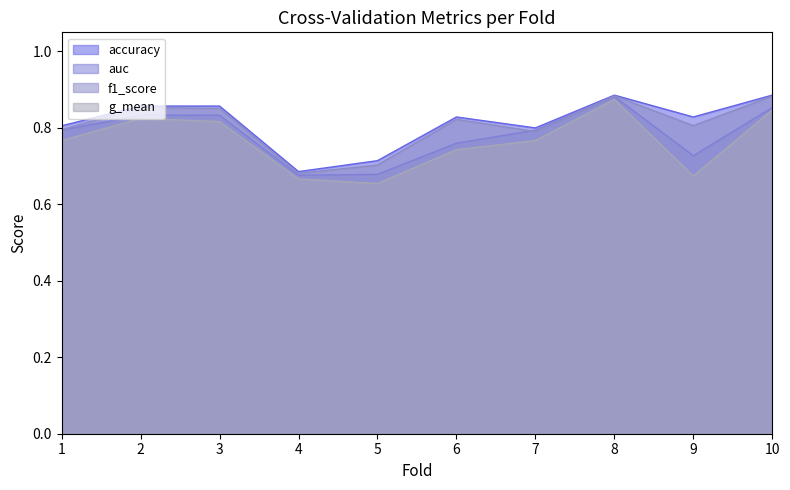

List the series in order of their overall mean, highest first.

accuracy, f1_score, auc, g_mean